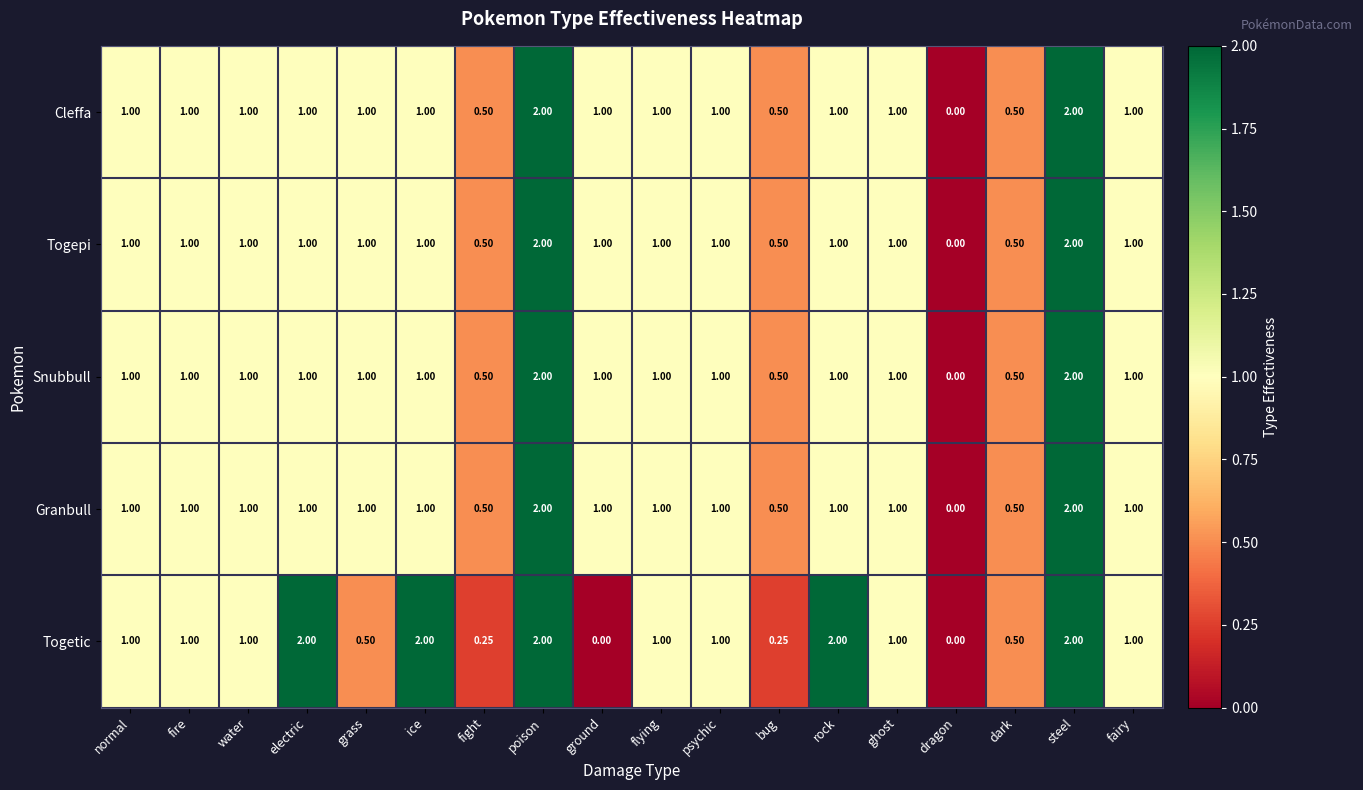

Which series has the largest total across all categories?

Togetic